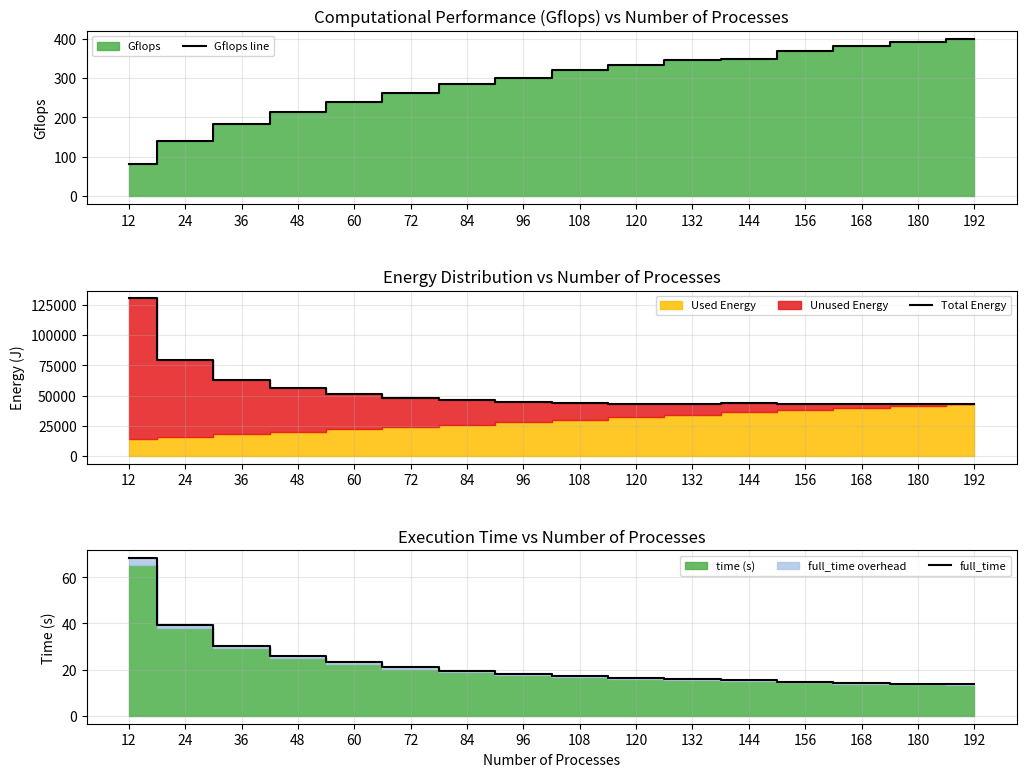

Where is Total Energy nearest to the value 86579?

24